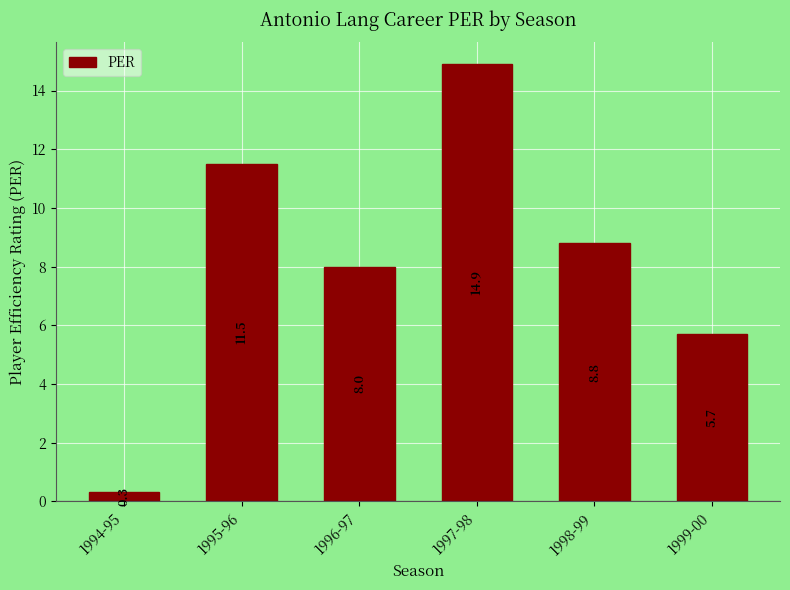

What position from the right is 1995-96?

5